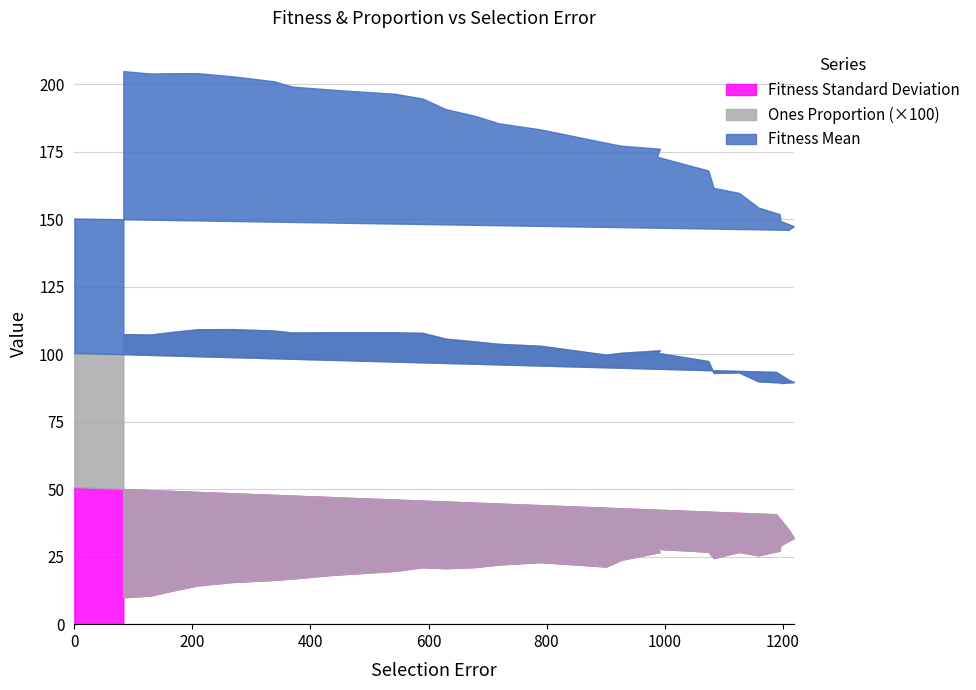

What is the value of the Fitness Standard Deviation point at the 25th from the left?

14.4